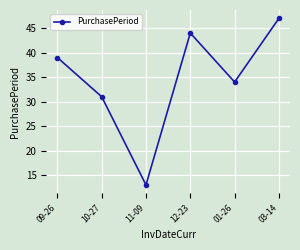

How many categories are shown in the chart?

6